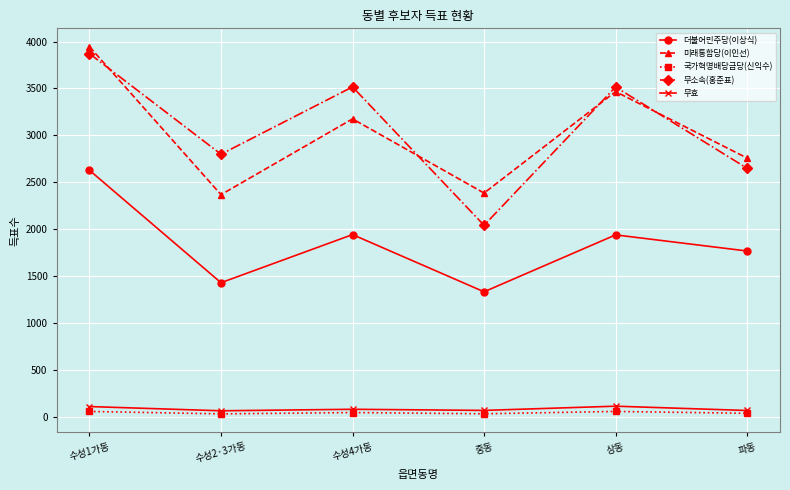

In 미래통합당(이인선), how many points are lower than both neighbors (excluding endpoints)?

2